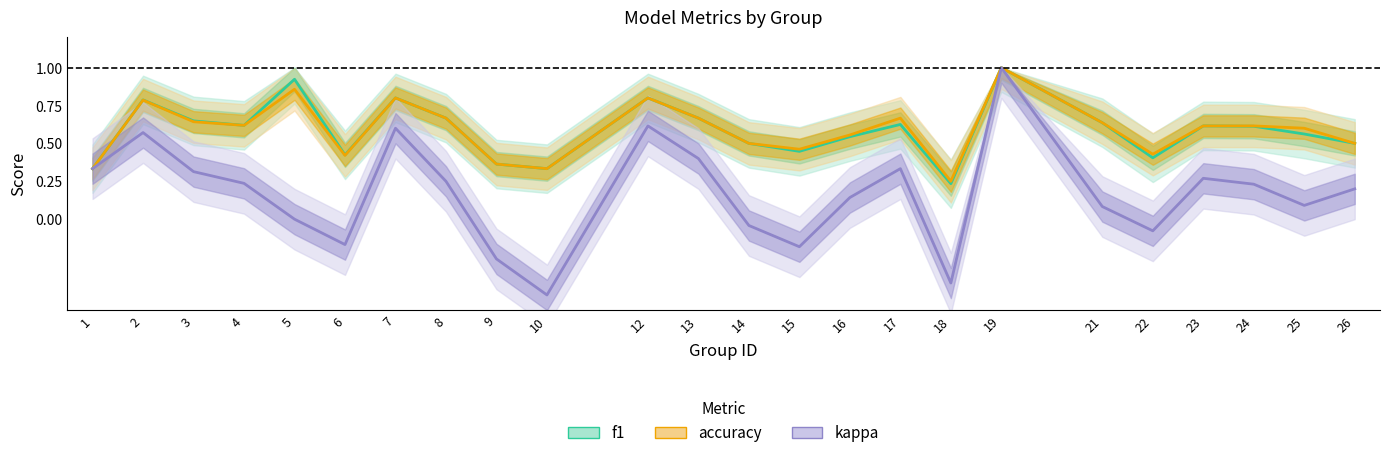

Which series has the largest total across all categories?

accuracy